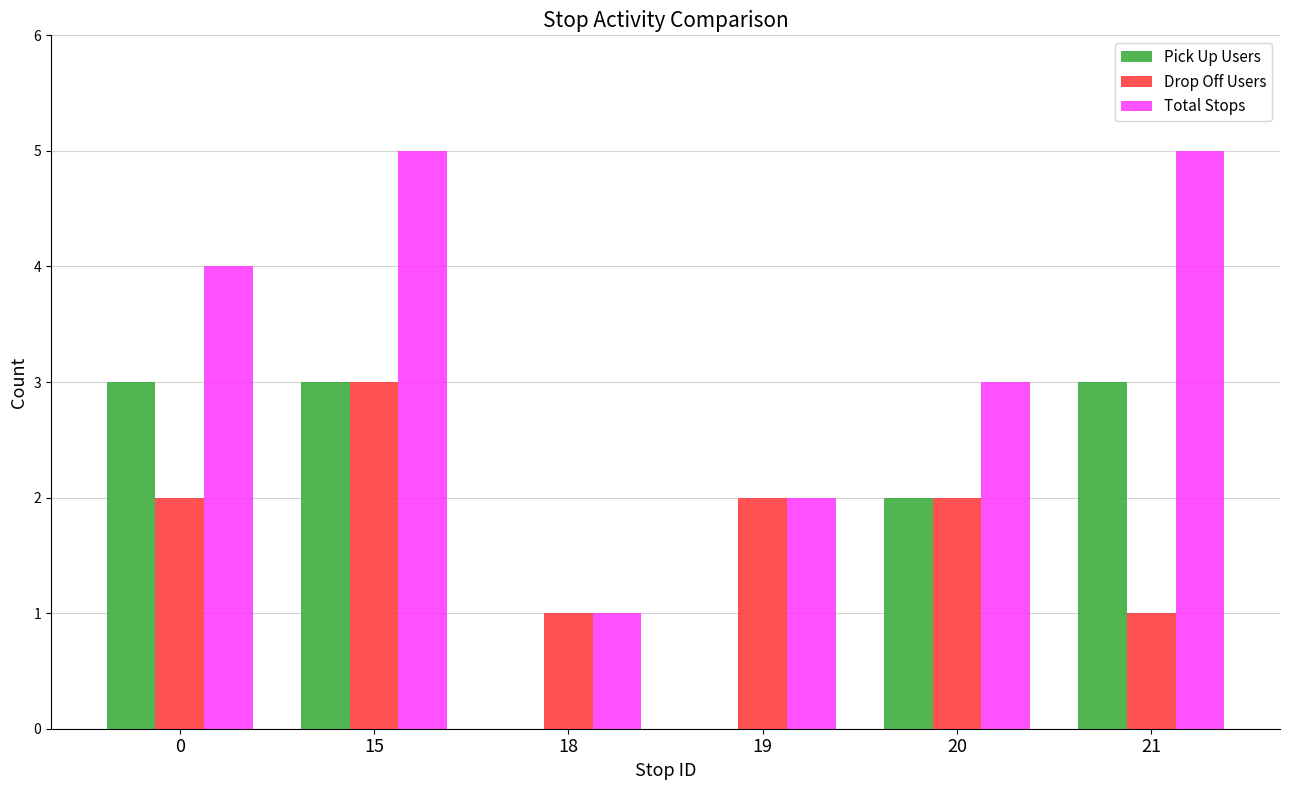

How many groups of bars are there?

6